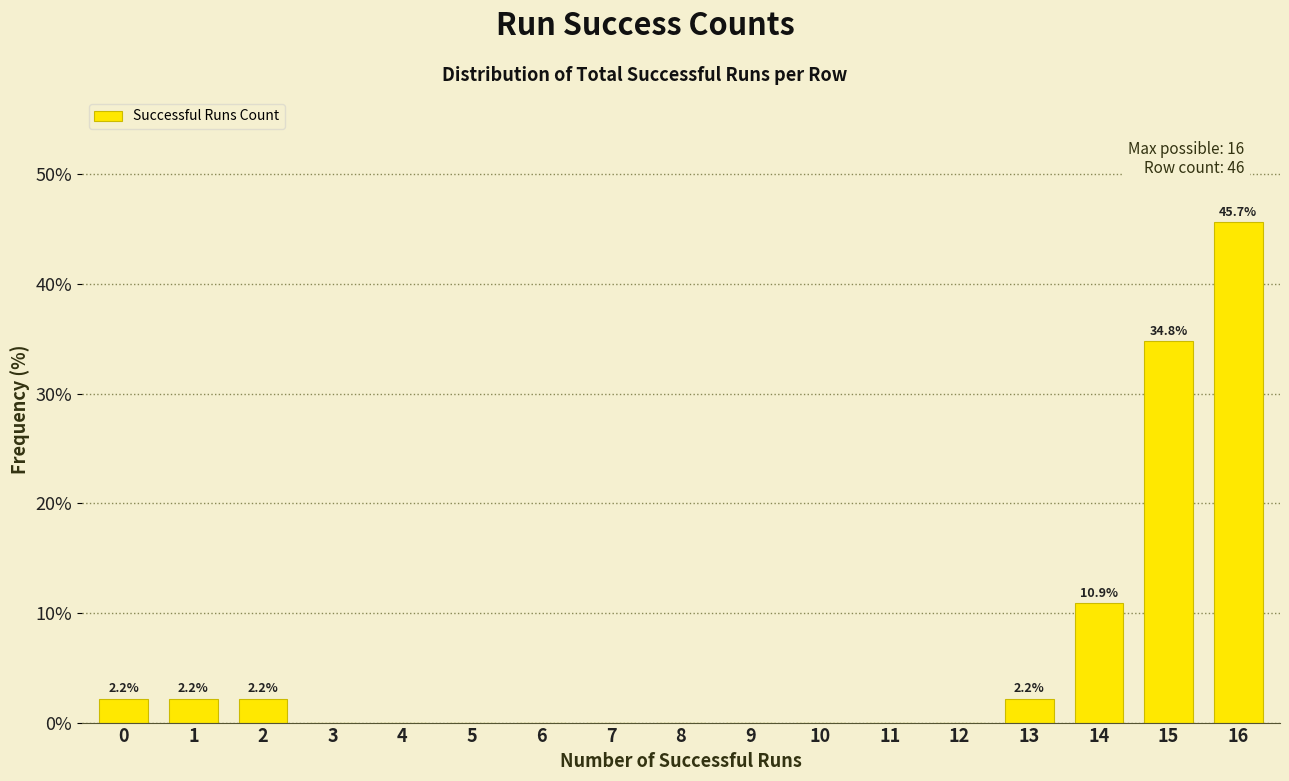

Reading right to left, what are all the values shown in this chart?

16=45.7	15=34.8	14=10.9	13=2.2	12=0.0	11=0.0	10=0.0	9=0.0	8=0.0	7=0.0	6=0.0	5=0.0	4=0.0	3=0.0	2=2.2	1=2.2	0=2.2